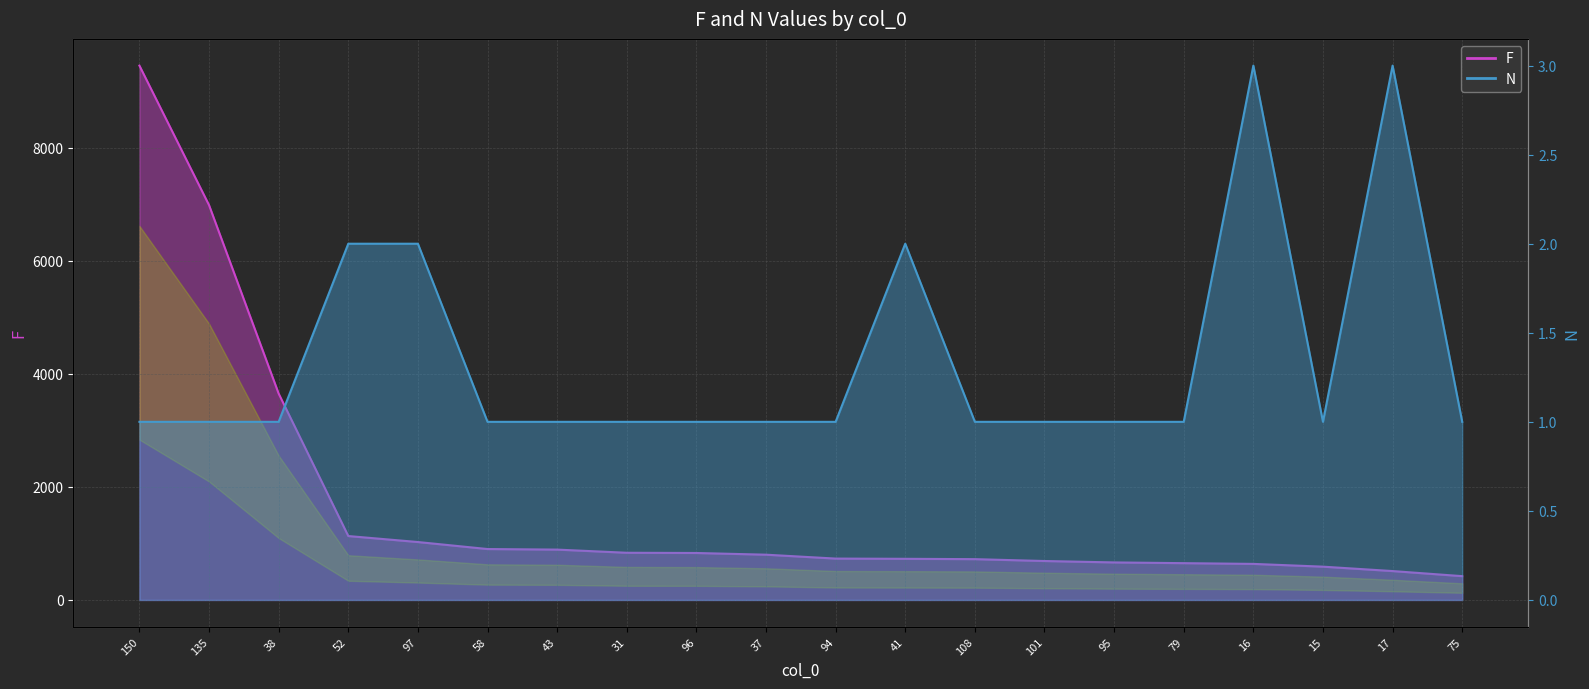

Reading left to right, transcribe all the data shown in this chart.

F: 9458	6988	3652	1131	1025	901	891	835	831	801	732	728	722	689	664	651	638	589	511	421
N: 1	1	1	2	2	1	1	1	1	1	1	2	1	1	1	1	3	1	3	1